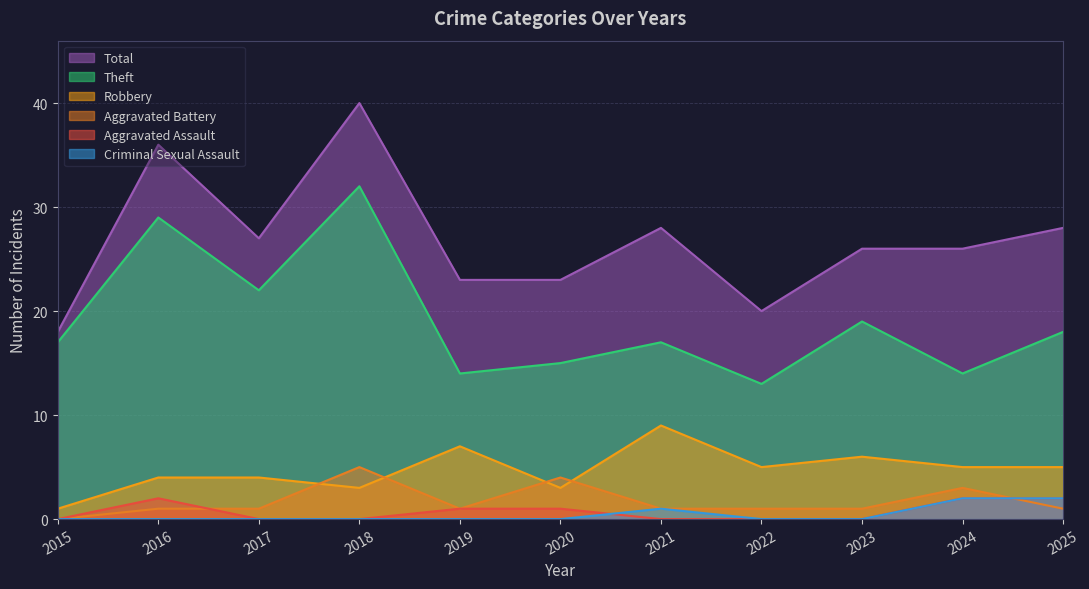

Is the value of Aggravated Assault at 2021 greater than the value of Robbery at 2015?

No